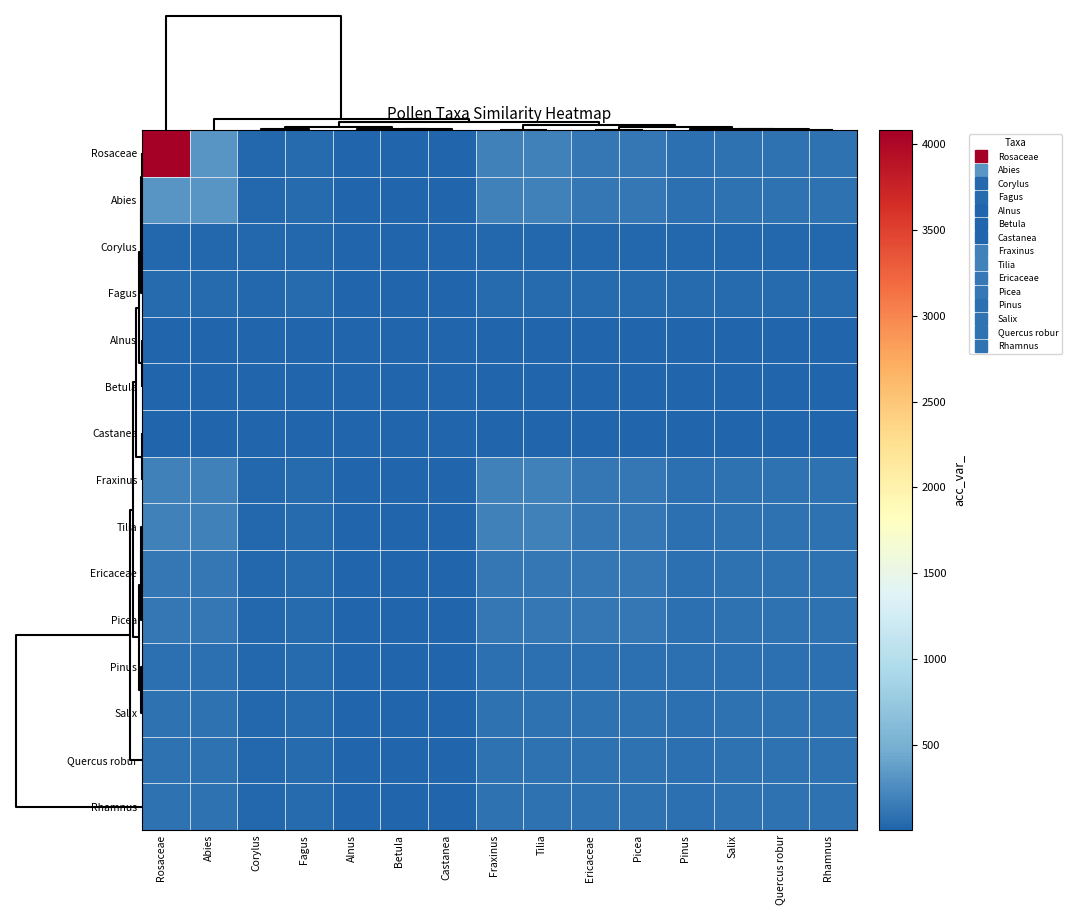

Reading right to left, list all the values displayed in this chart.

Rosaceae: Rhamnus=89	Quercus robur=86	Salix=99	Pinus=75	Picea=126	Ericaceae=130	Tilia=187	Fraxinus=190	Castanea=19	Betula=12	Alnus=5	Fagus=42	Corylus=31	Abies=321	Rosaceae=4082
Abies: Rhamnus=89	Quercus robur=86	Salix=99	Pinus=75	Picea=126	Ericaceae=130	Tilia=187	Fraxinus=190	Castanea=19	Betula=12	Alnus=5	Fagus=42	Corylus=31	Abies=321	Rosaceae=321
Corylus: Rhamnus=31	Quercus robur=31	Salix=31	Pinus=31	Picea=31	Ericaceae=31	Tilia=31	Fraxinus=31	Castanea=19	Betula=12	Alnus=5	Fagus=31	Corylus=31	Abies=31	Rosaceae=31
Fagus: Rhamnus=42	Quercus robur=42	Salix=42	Pinus=42	Picea=42	Ericaceae=42	Tilia=42	Fraxinus=42	Castanea=19	Betula=12	Alnus=5	Fagus=42	Corylus=31	Abies=42	Rosaceae=42
Alnus: Rhamnus=5	Quercus robur=5	Salix=5	Pinus=5	Picea=5	Ericaceae=5	Tilia=5	Fraxinus=5	Castanea=5	Betula=5	Alnus=5	Fagus=5	Corylus=5	Abies=5	Rosaceae=5
Betula: Rhamnus=12	Quercus robur=12	Salix=12	Pinus=12	Picea=12	Ericaceae=12	Tilia=12	Fraxinus=12	Castanea=12	Betula=12	Alnus=5	Fagus=12	Corylus=12	Abies=12	Rosaceae=12
Castanea: Rhamnus=19	Quercus robur=19	Salix=19	Pinus=19	Picea=19	Ericaceae=19	Tilia=19	Fraxinus=19	Castanea=19	Betula=12	Alnus=5	Fagus=19	Corylus=19	Abies=19	Rosaceae=19
Fraxinus: Rhamnus=89	Quercus robur=86	Salix=99	Pinus=75	Picea=126	Ericaceae=130	Tilia=187	Fraxinus=190	Castanea=19	Betula=12	Alnus=5	Fagus=42	Corylus=31	Abies=190	Rosaceae=190
Tilia: Rhamnus=89	Quercus robur=86	Salix=99	Pinus=75	Picea=126	Ericaceae=130	Tilia=187	Fraxinus=187	Castanea=19	Betula=12	Alnus=5	Fagus=42	Corylus=31	Abies=187	Rosaceae=187
Ericaceae: Rhamnus=89	Quercus robur=86	Salix=99	Pinus=75	Picea=126	Ericaceae=130	Tilia=130	Fraxinus=130	Castanea=19	Betula=12	Alnus=5	Fagus=42	Corylus=31	Abies=130	Rosaceae=130
Picea: Rhamnus=89	Quercus robur=86	Salix=99	Pinus=75	Picea=126	Ericaceae=126	Tilia=126	Fraxinus=126	Castanea=19	Betula=12	Alnus=5	Fagus=42	Corylus=31	Abies=126	Rosaceae=126
Pinus: Rhamnus=75	Quercus robur=75	Salix=75	Pinus=75	Picea=75	Ericaceae=75	Tilia=75	Fraxinus=75	Castanea=19	Betula=12	Alnus=5	Fagus=42	Corylus=31	Abies=75	Rosaceae=75
Salix: Rhamnus=89	Quercus robur=86	Salix=99	Pinus=75	Picea=99	Ericaceae=99	Tilia=99	Fraxinus=99	Castanea=19	Betula=12	Alnus=5	Fagus=42	Corylus=31	Abies=99	Rosaceae=99
Quercus robur: Rhamnus=86	Quercus robur=86	Salix=86	Pinus=75	Picea=86	Ericaceae=86	Tilia=86	Fraxinus=86	Castanea=19	Betula=12	Alnus=5	Fagus=42	Corylus=31	Abies=86	Rosaceae=86
Rhamnus: Rhamnus=89	Quercus robur=86	Salix=89	Pinus=75	Picea=89	Ericaceae=89	Tilia=89	Fraxinus=89	Castanea=19	Betula=12	Alnus=5	Fagus=42	Corylus=31	Abies=89	Rosaceae=89